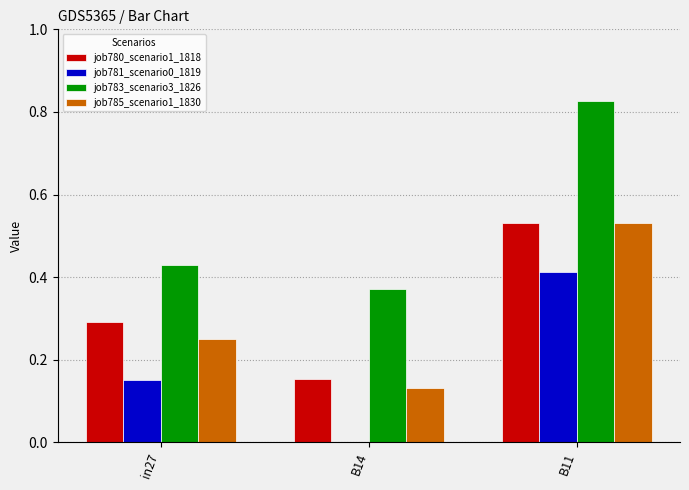

Is the value of job783_scenario3_1826 at B14 greater than the value of job781_scenario0_1819 at in27?

Yes